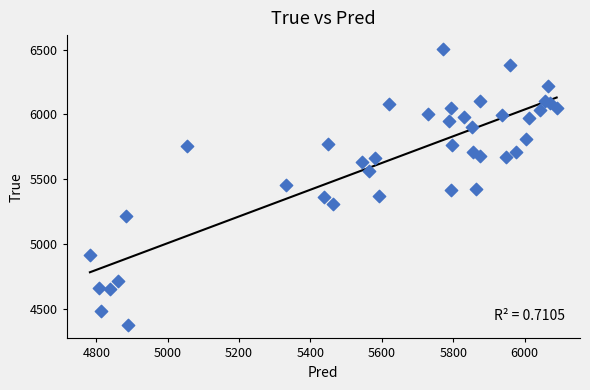

What is the range of Y values (max minus min)?

2128